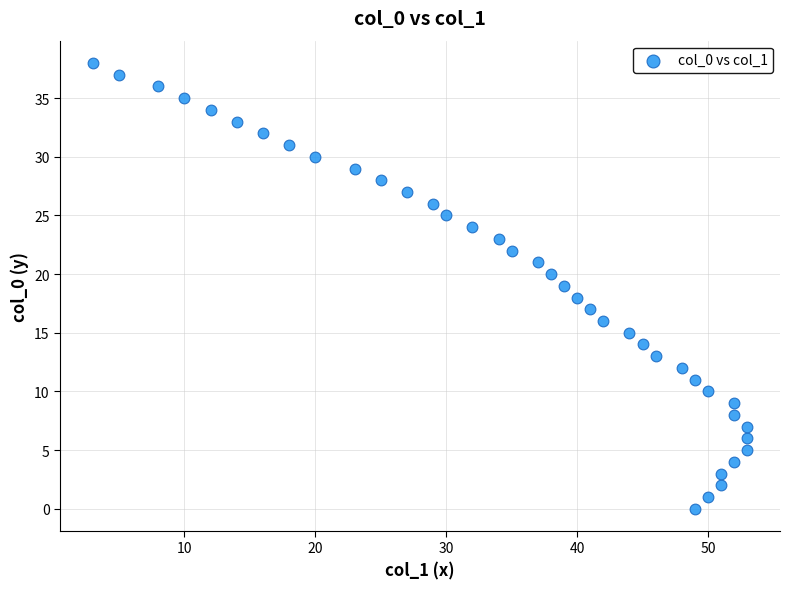

What is the range of Y values (max minus min)?

38